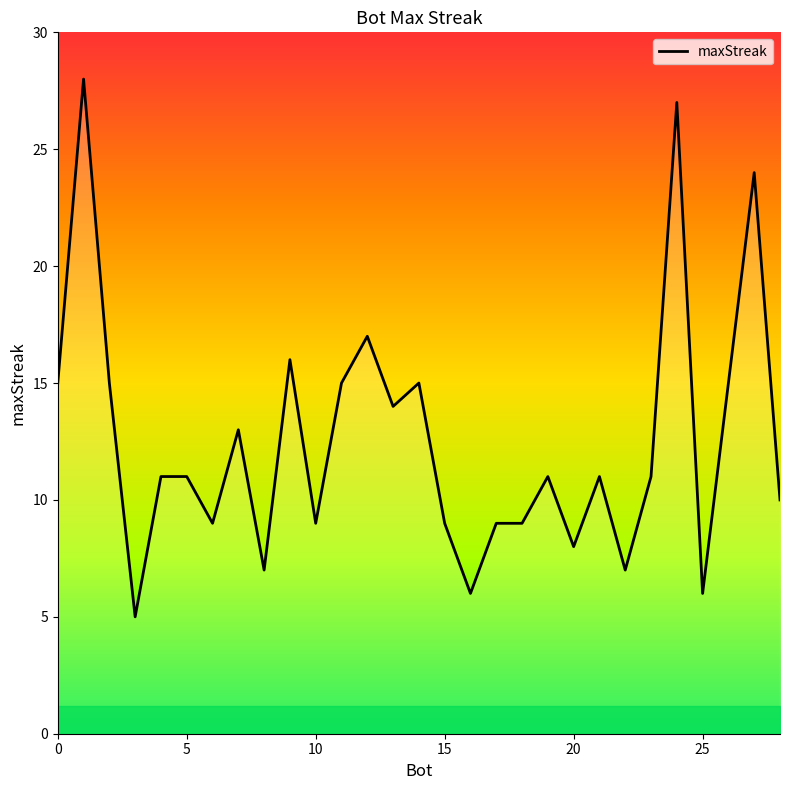

What is the smallest value displayed?

5